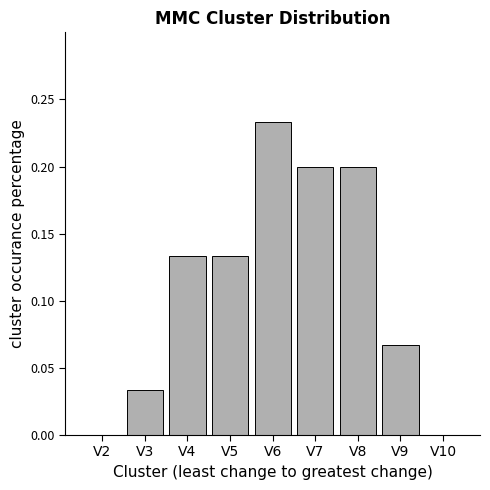

What is the change in value from V2 to V8?

+0.2